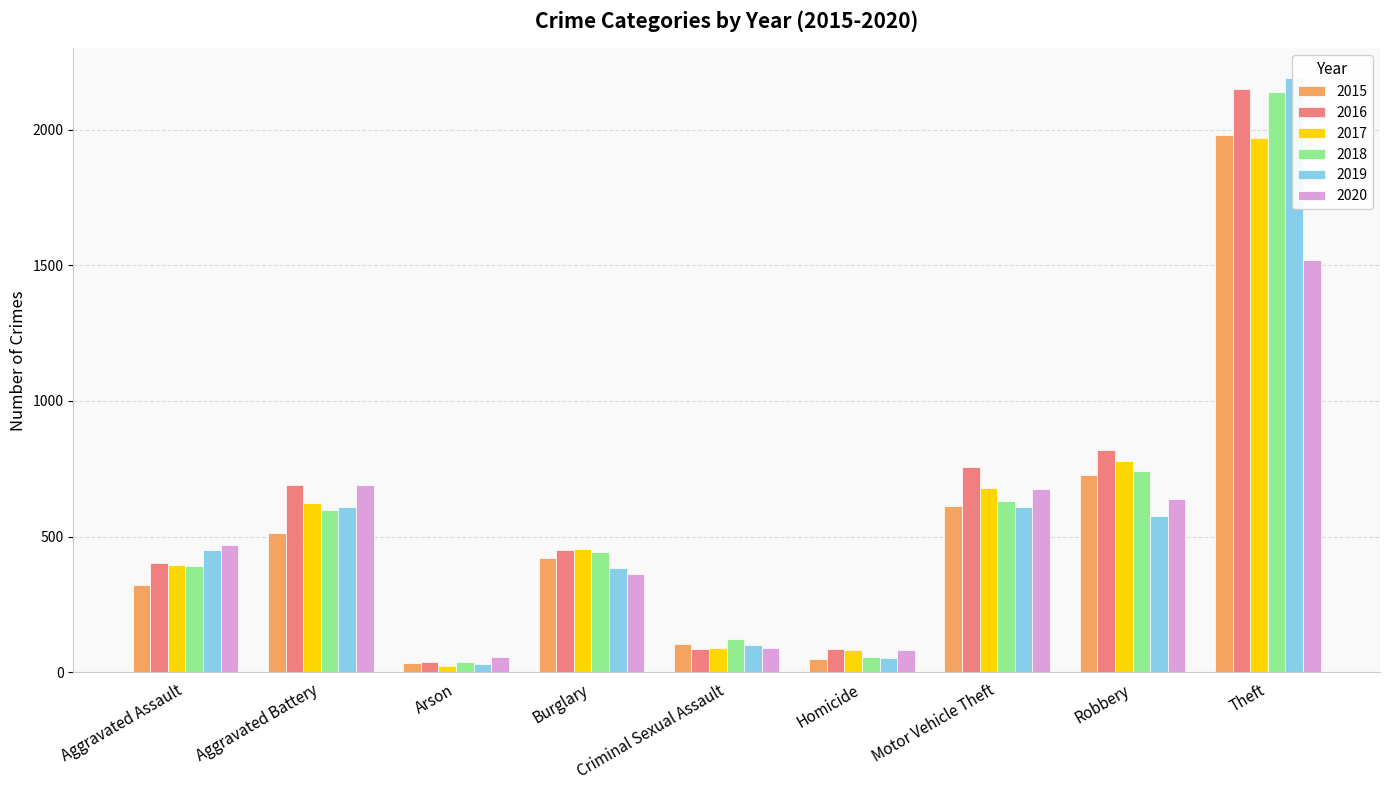

Where is 2020 nearest to the value 786?

Aggravated Battery